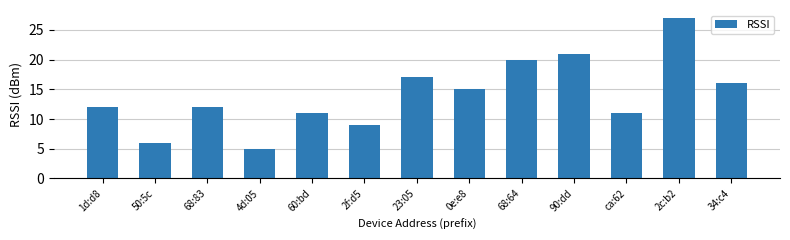

True or false: the data shows 16 at 34:c4.

True